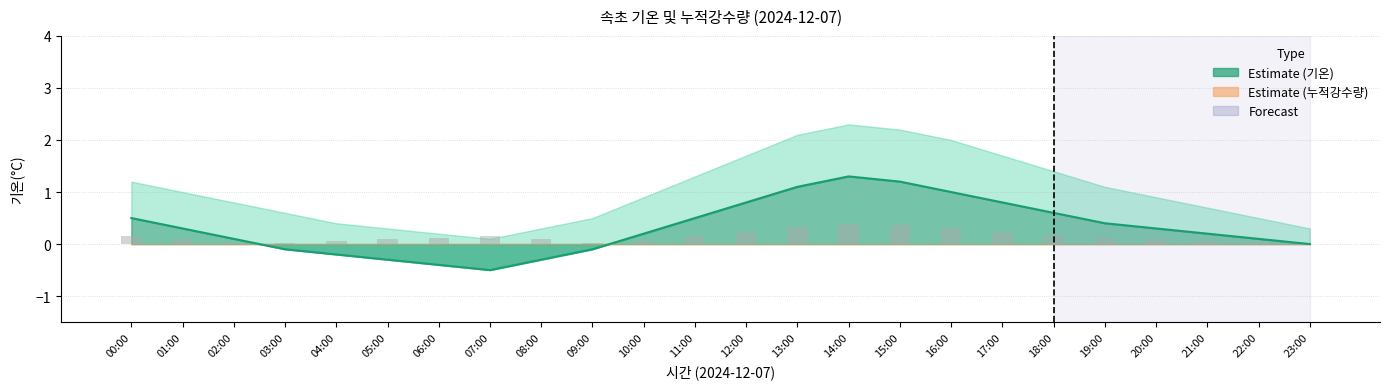

What is the label of the 17th bar from the left?

16:00